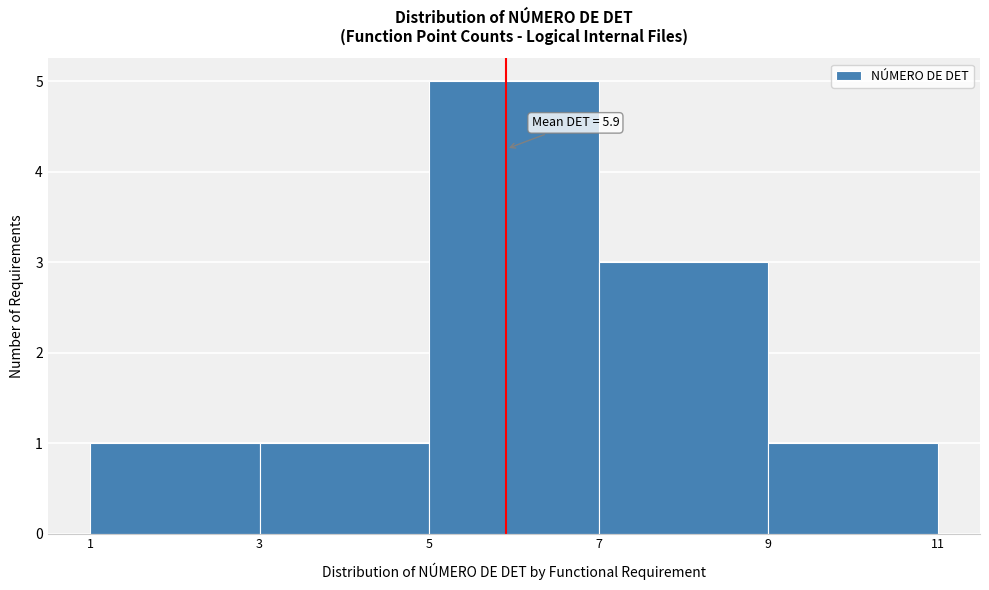

Which range on the x-axis has the tallest bar?

5 to 7